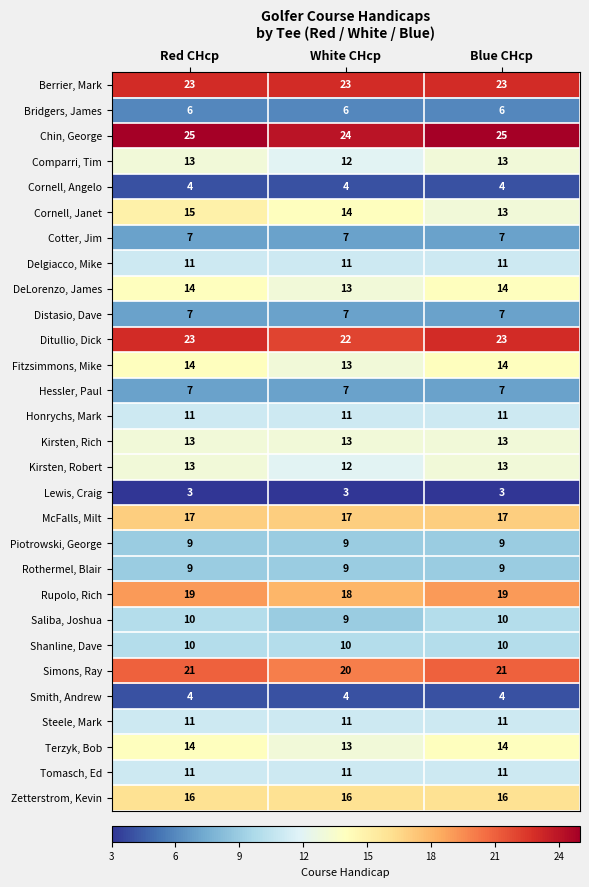

What is the total value across all series at White CHcp?

349